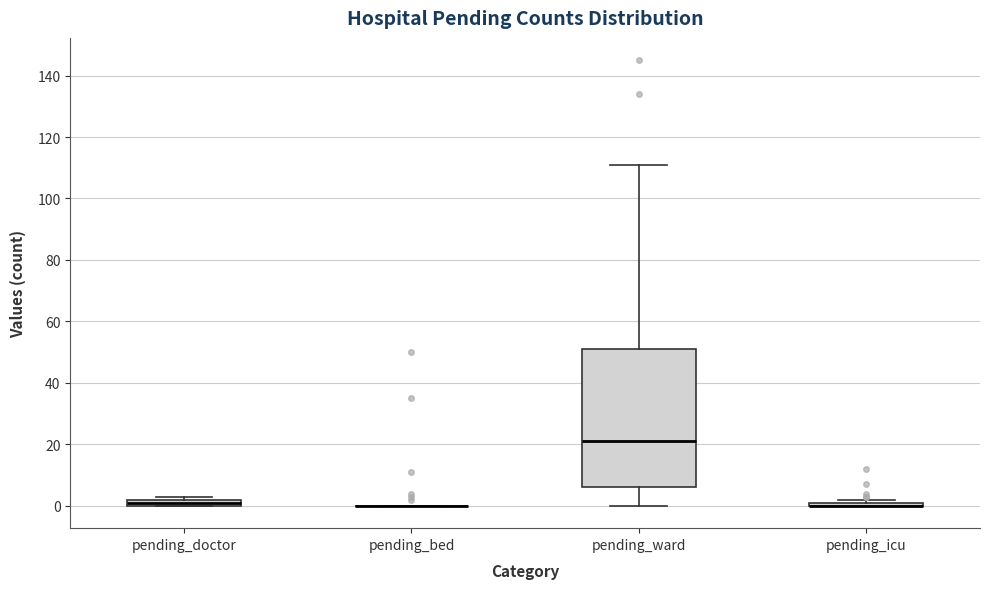

Comparing the boxes themselves (not the whiskers), which one is the tallest?

pending_ward